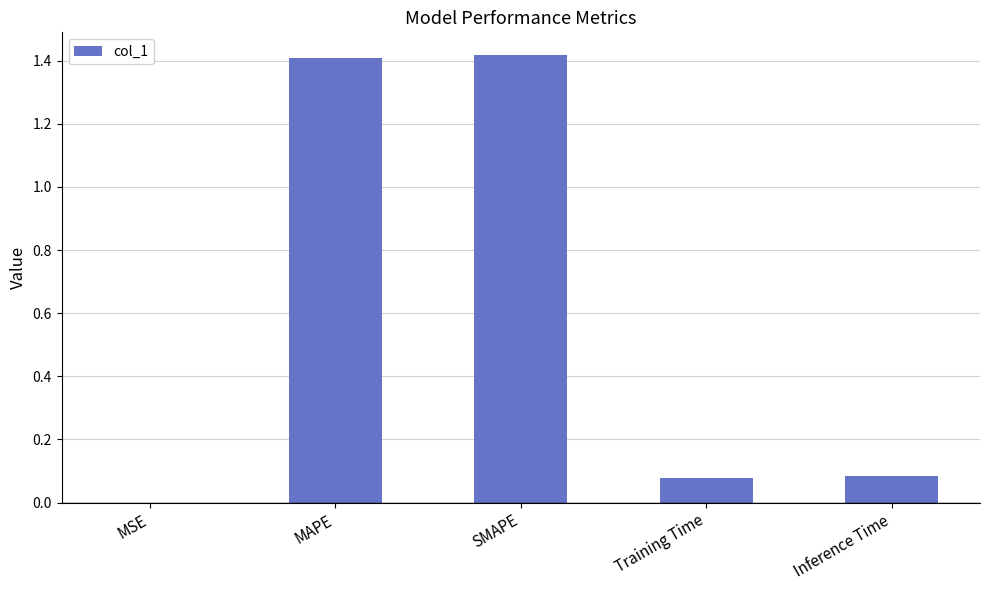

Are the bars grouped side by side (vs. stacked)?

No